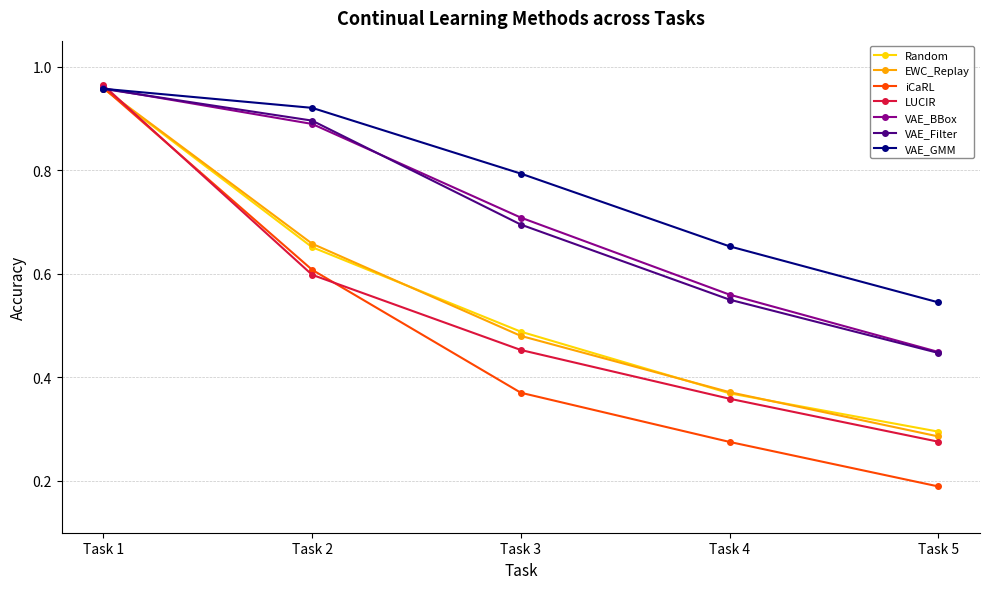

Count the number of data series in this chart.

7